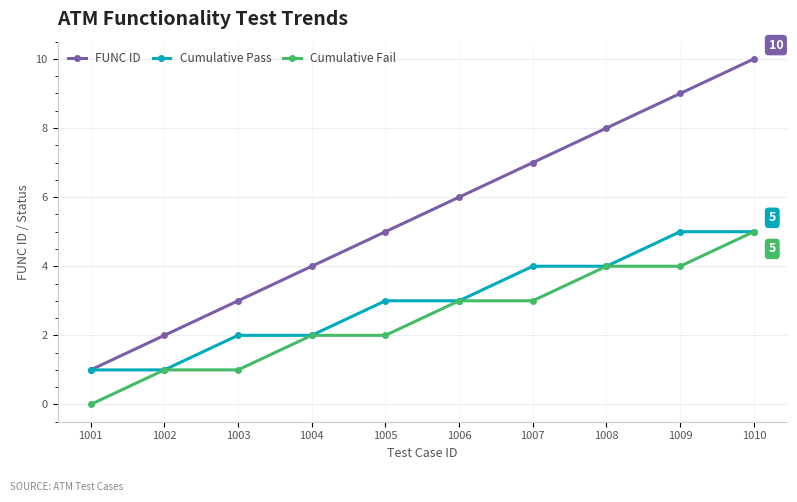

Which series has the widest spread of values?

FUNC ID